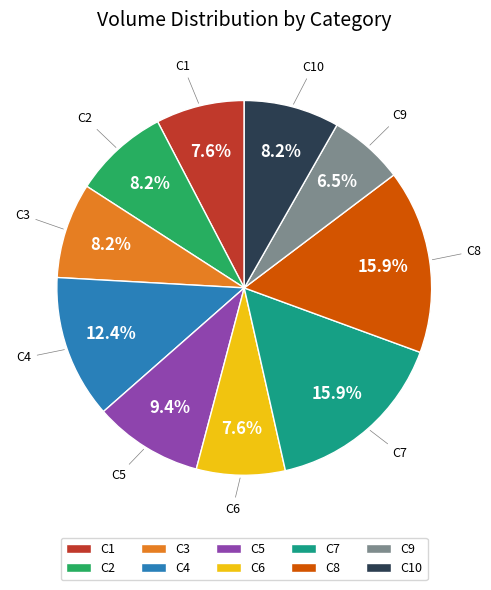

Does C2 represent more than half of the total?

No